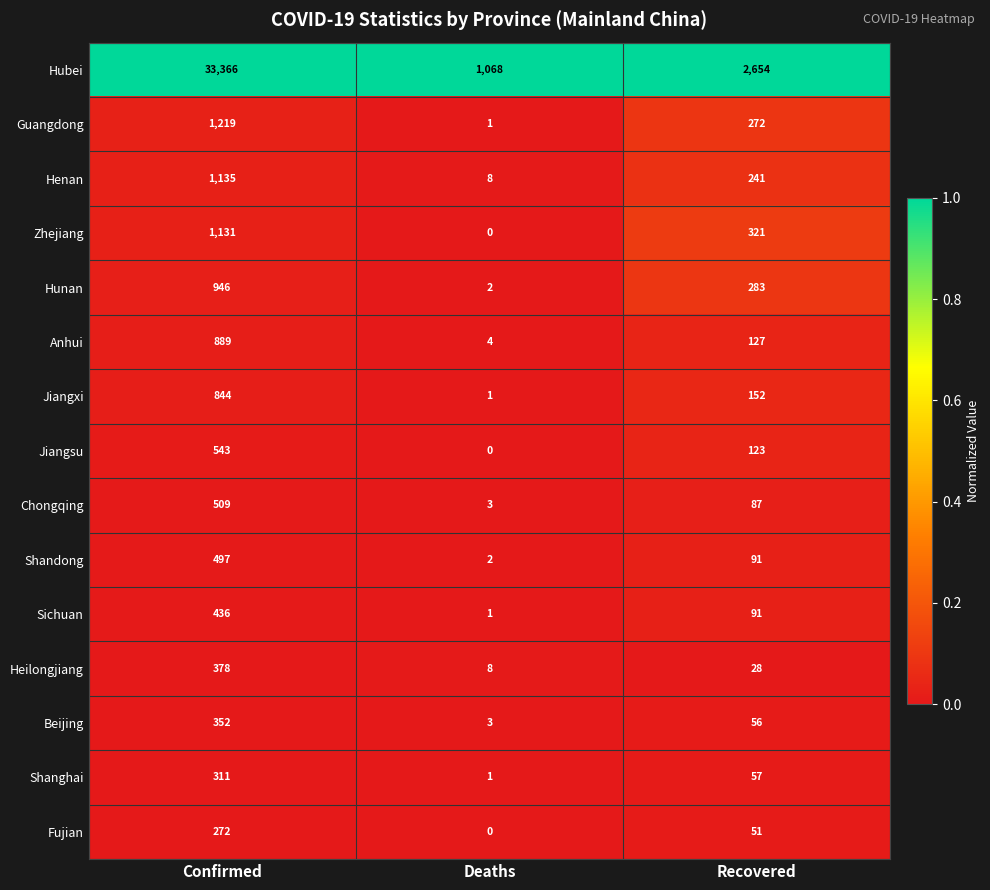

Which category has the highest value in the Shanghai series?

Confirmed